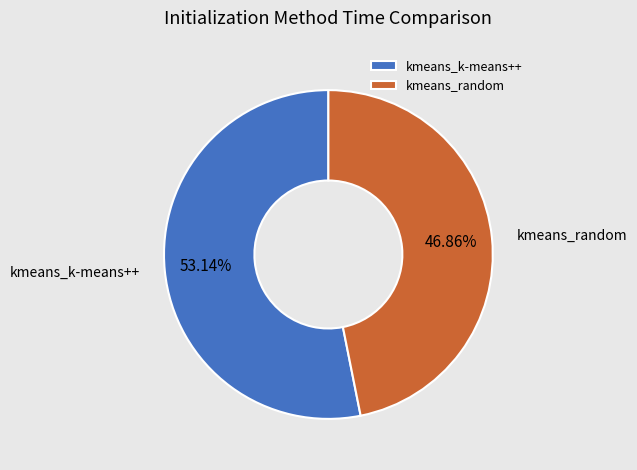

Does kmeans_k-means++ represent more than half of the total?

Yes